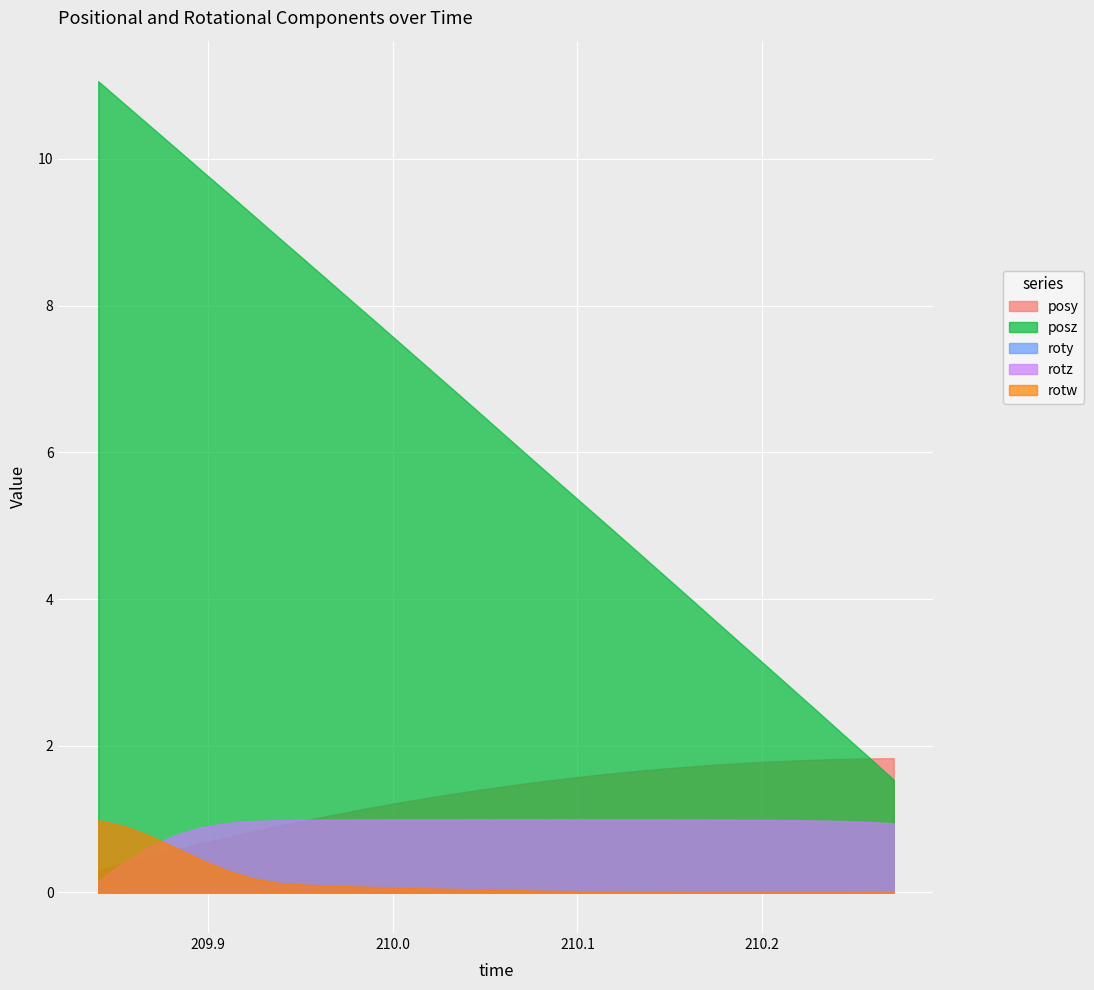

Is it true that roty equals 0.0 at 20?

False